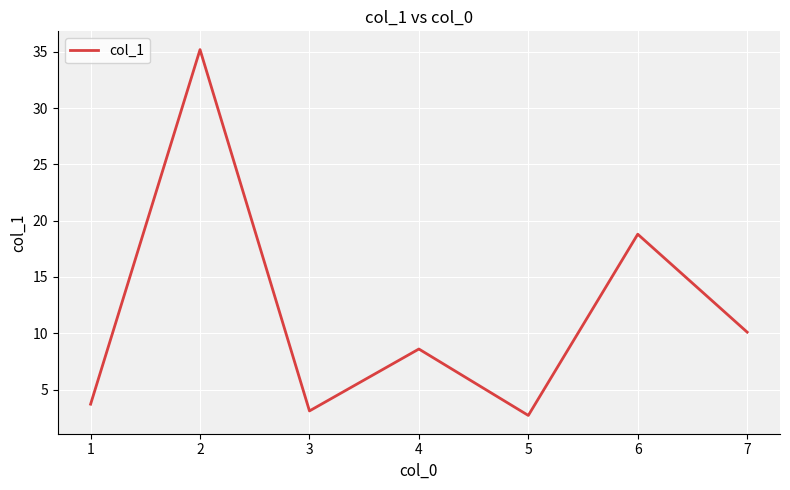

How many series are shown in this chart?

1